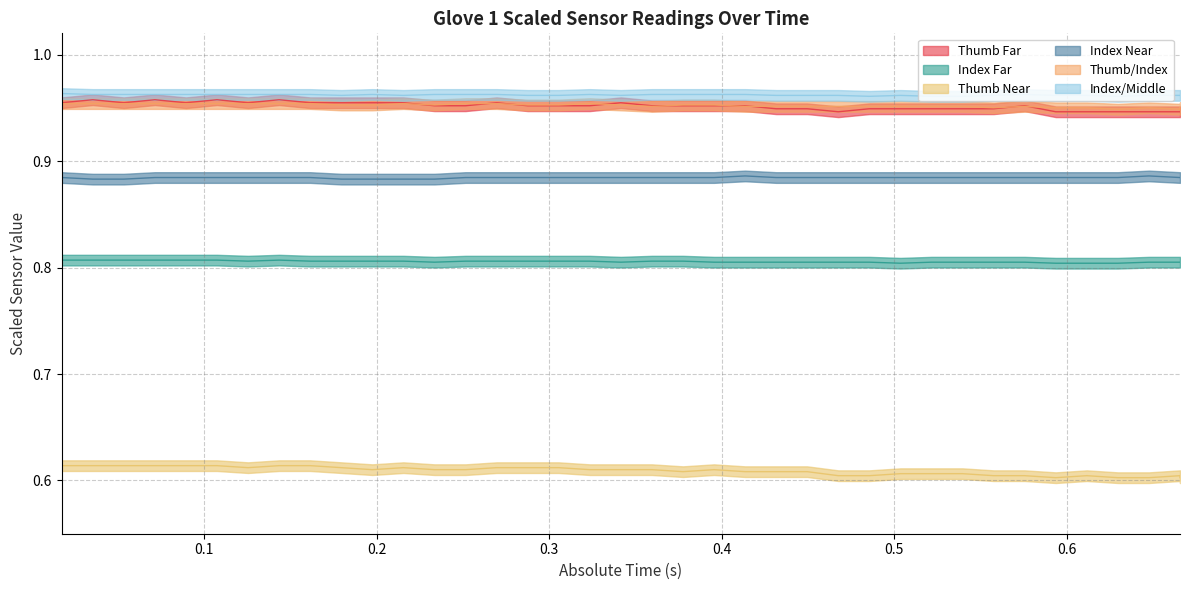

In Thumb Far, how many points are higher than both neighbors (excluding endpoints)?

7